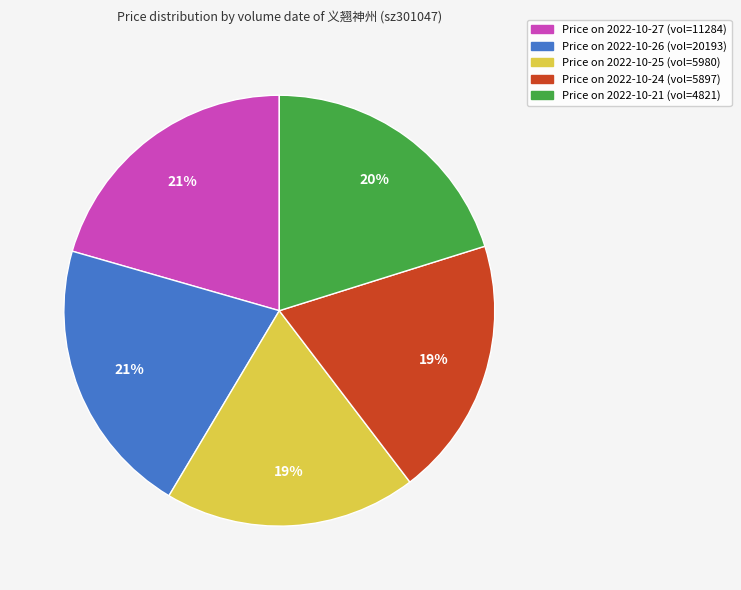

The Price on 2022-10-27 (vol=11284) slice represents 21% of the pie. True or false?

True